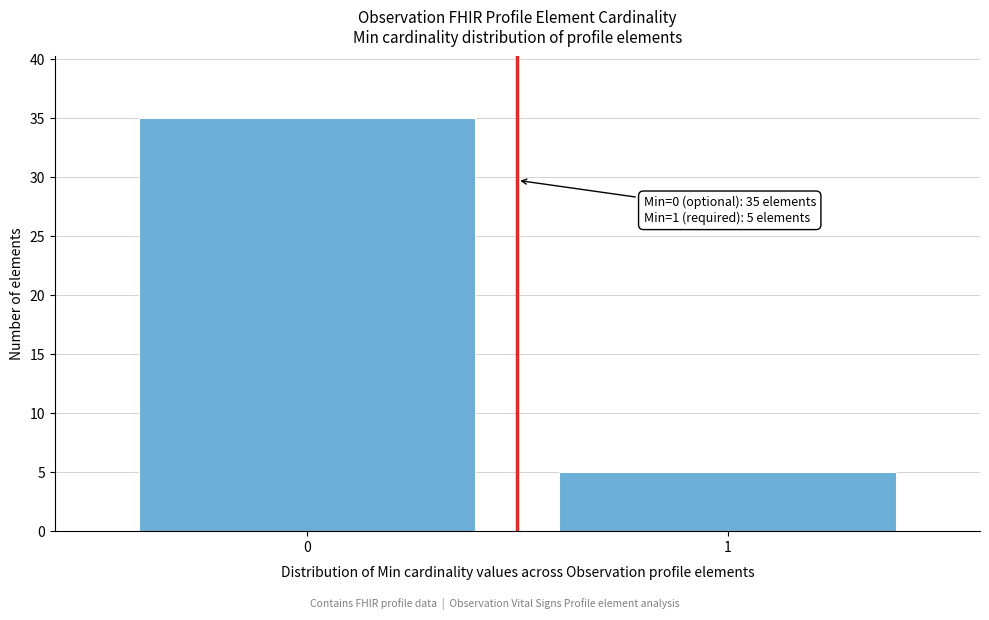

Reading right to left, what are all the values shown in this chart?

1=5	0=35